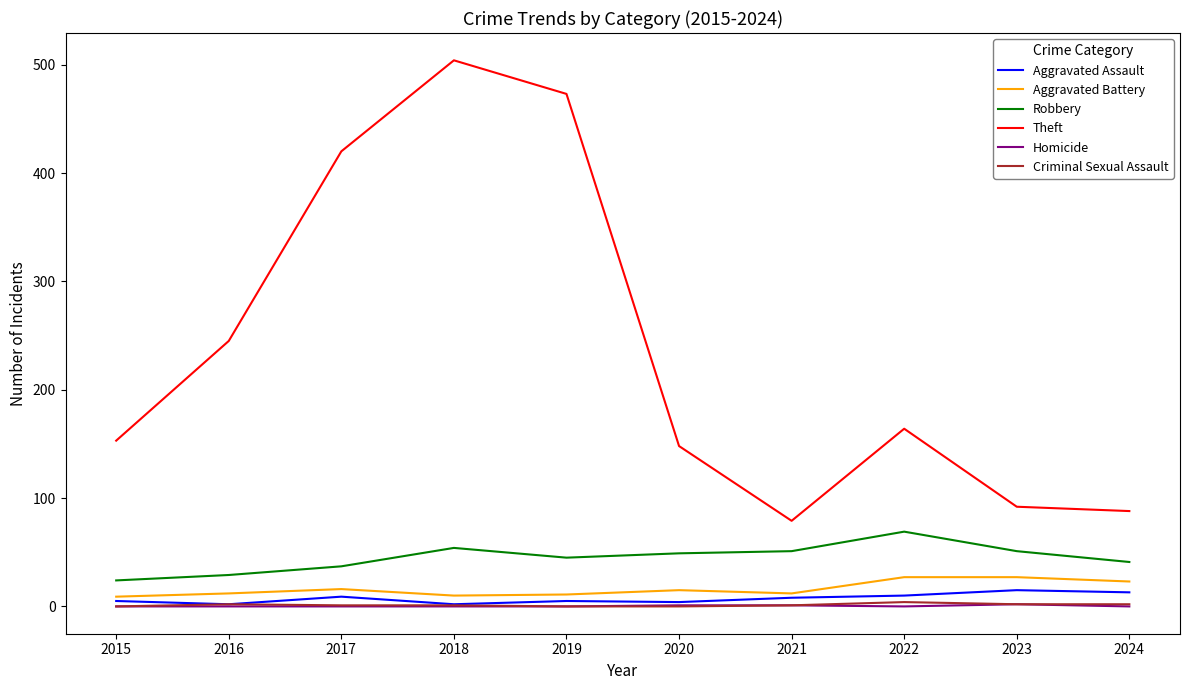

What is the approximate value of Aggravated Assault at 2024?

13